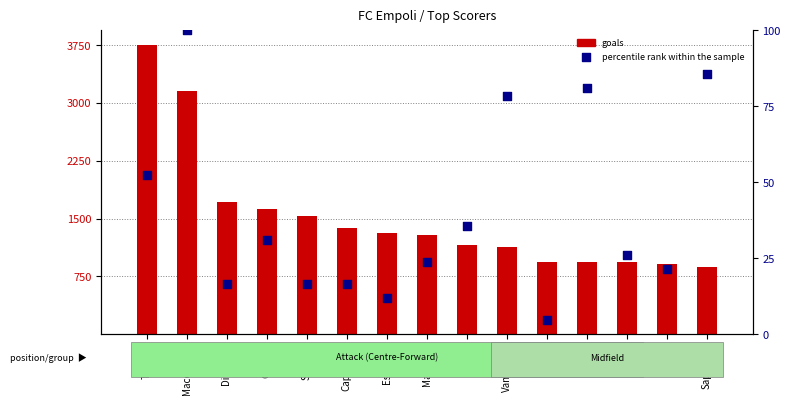

Which series has the largest total across all categories?

goals